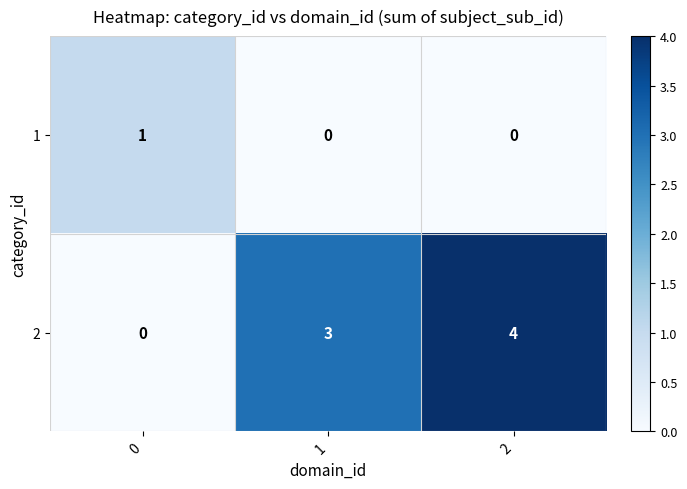

What is the sum of the 2 values at 2 and 1?

7